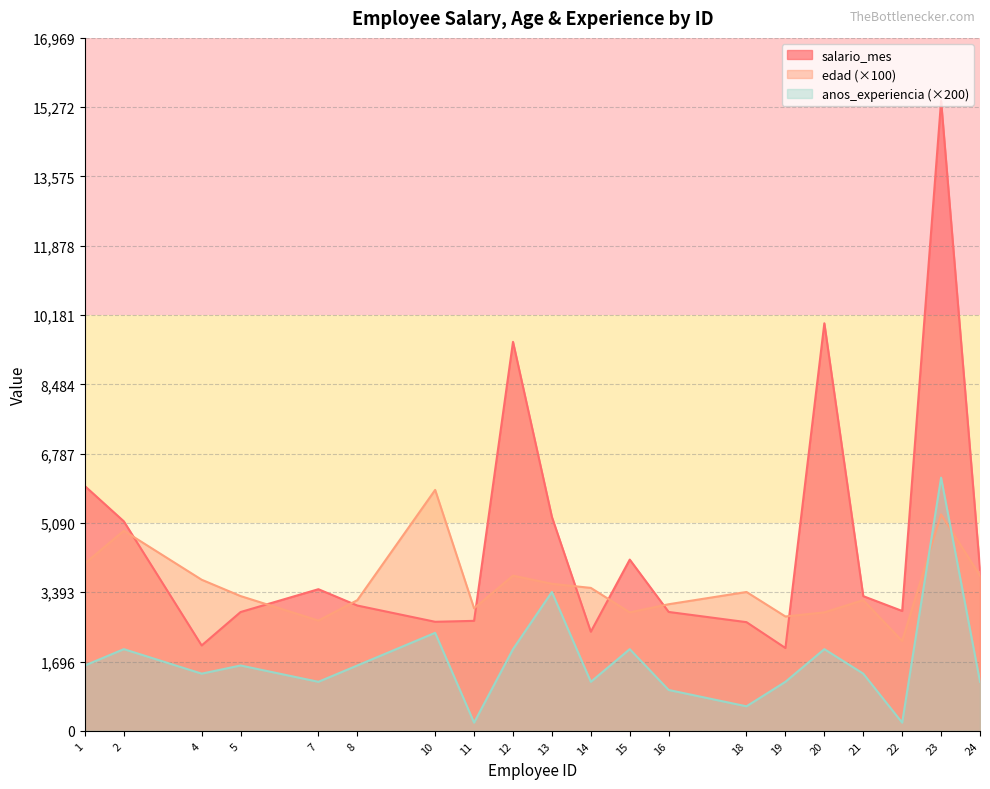

Which has a higher value, 15 or 1?

1